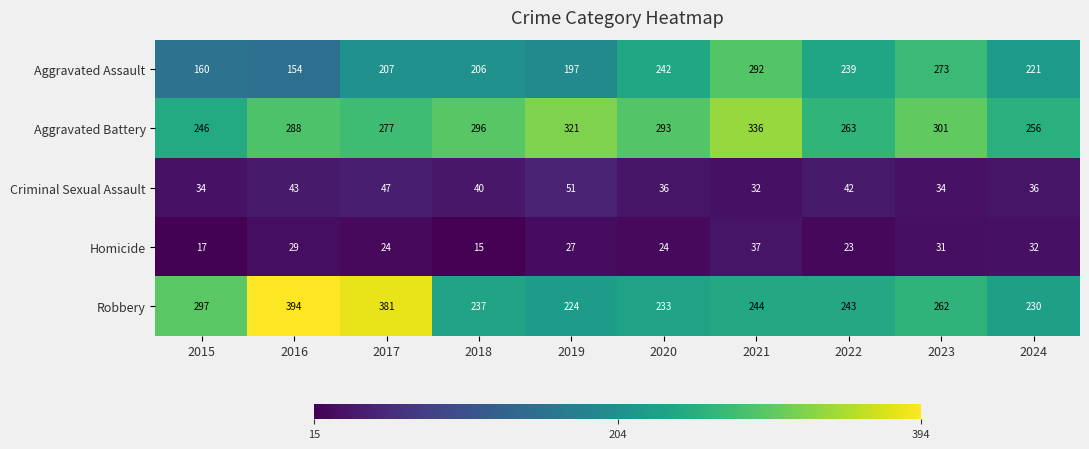

What is the spread (max minus min) of values at 2021?

304